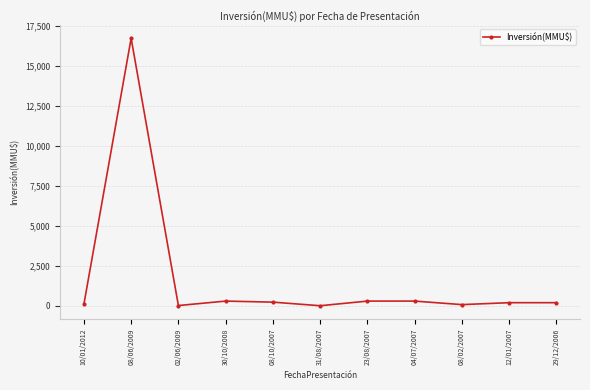

Where is the first local maximum?

08/06/2009